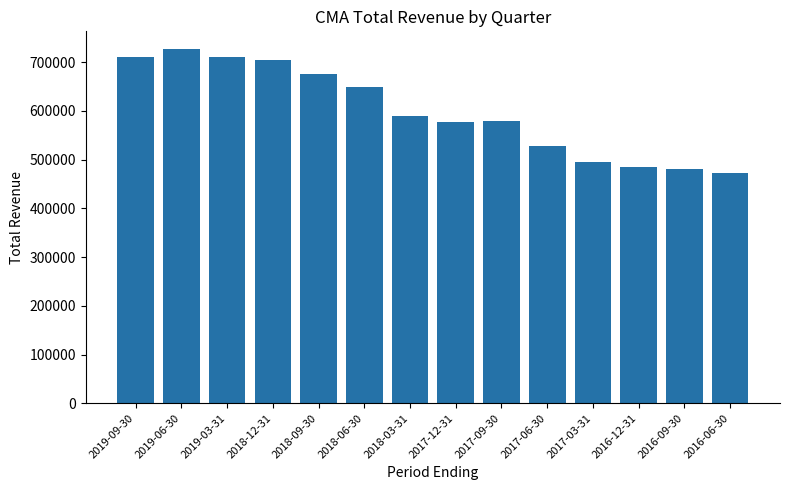

What is the change in value from 2017-09-30 to 2016-09-30?

-99000